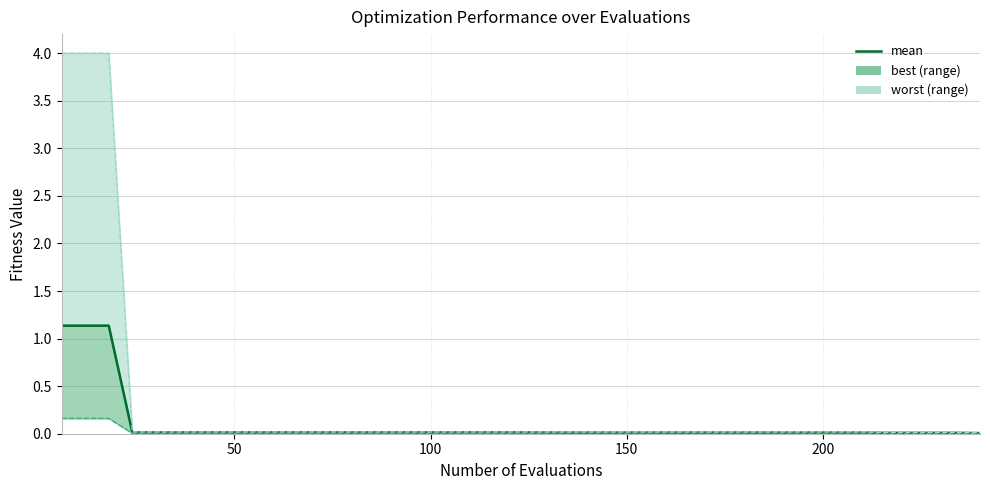

What is the label of the 16th point from the right?

150